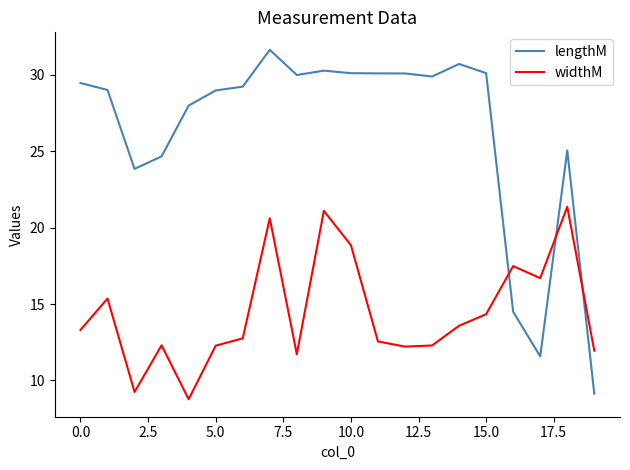

Which series has the largest total across all categories?

lengthM